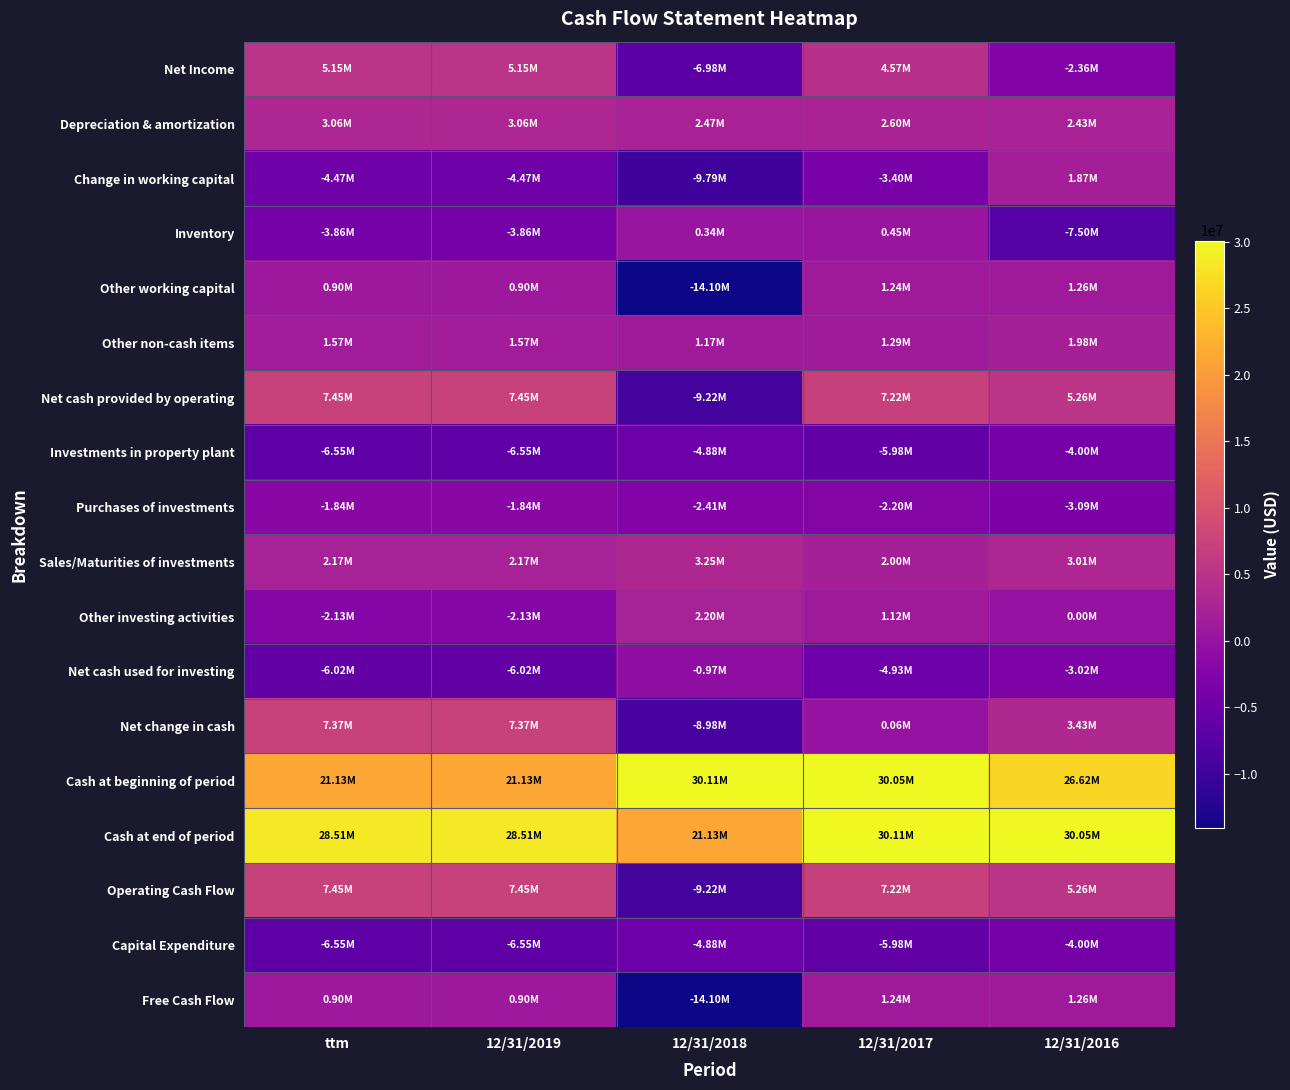

Which category has the lowest value across all series?

12/31/2018